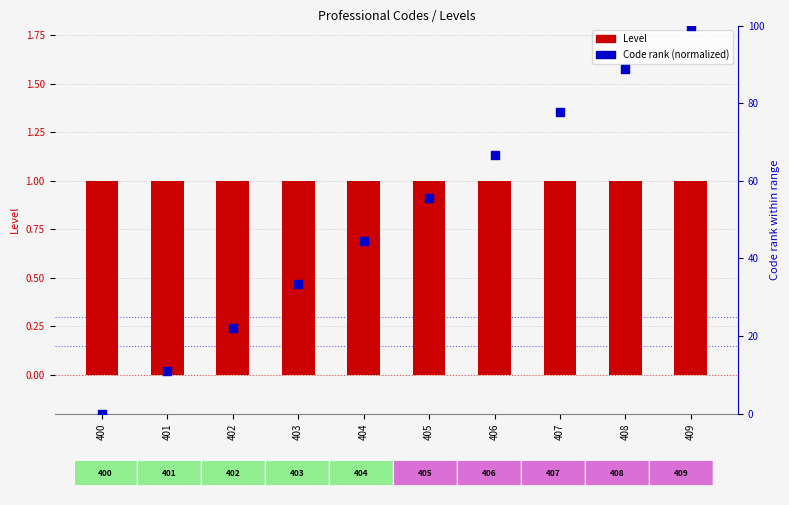

Which series contains the highest Y value?

Code rank (normalized)